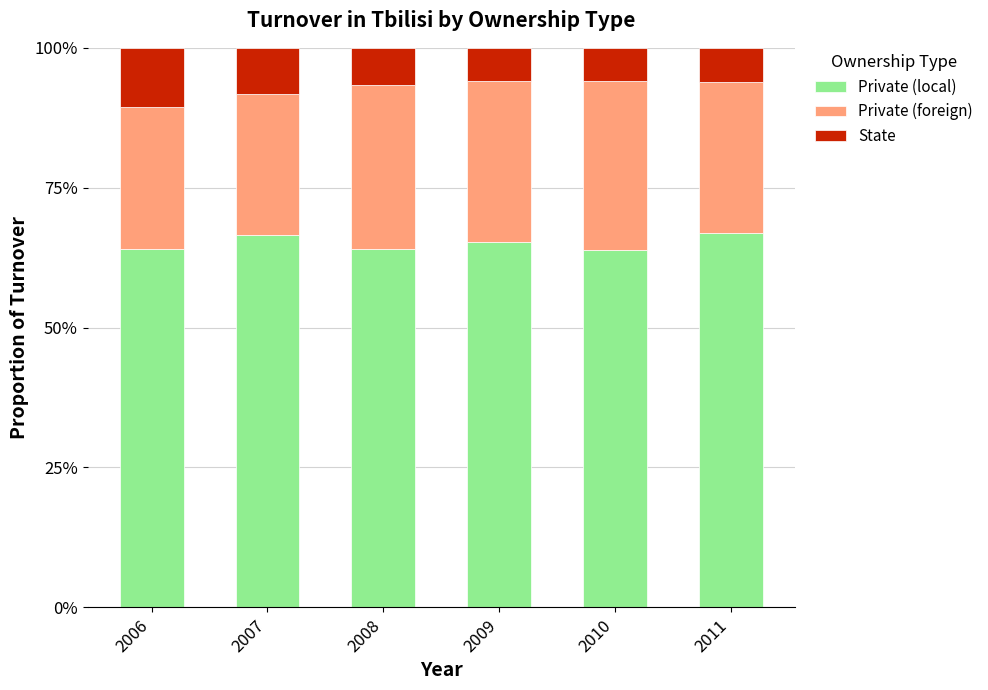

What is the difference between the maximum and minimum values in the Private (local) series?

2.9